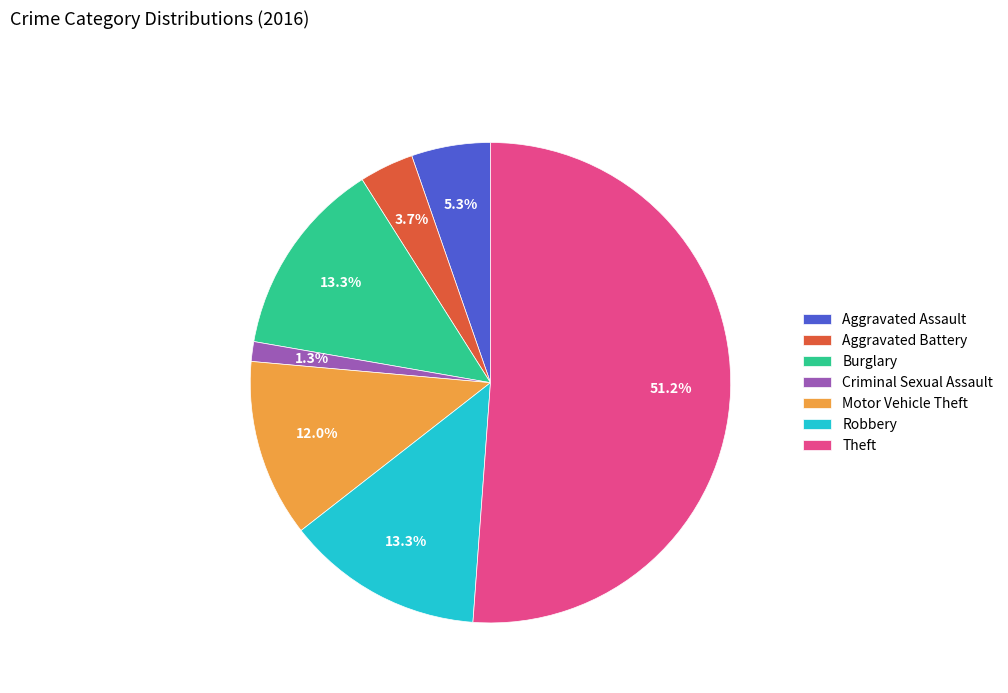

Which category has the smallest portion of the pie?

Criminal Sexual Assault